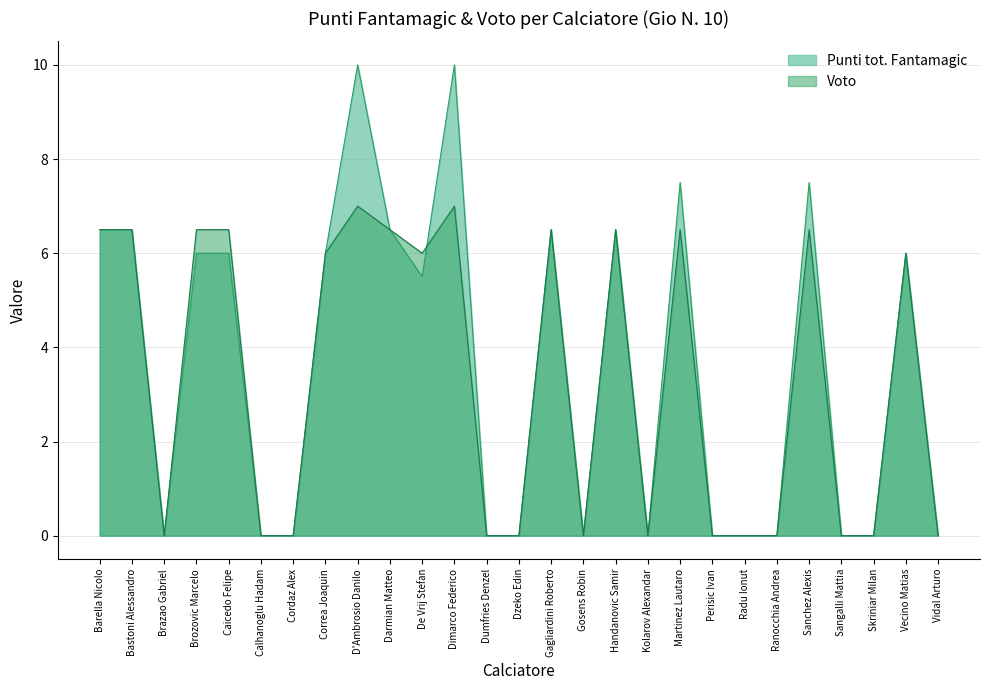

At which label is Voto closest to 3?

Brazao Gabriel